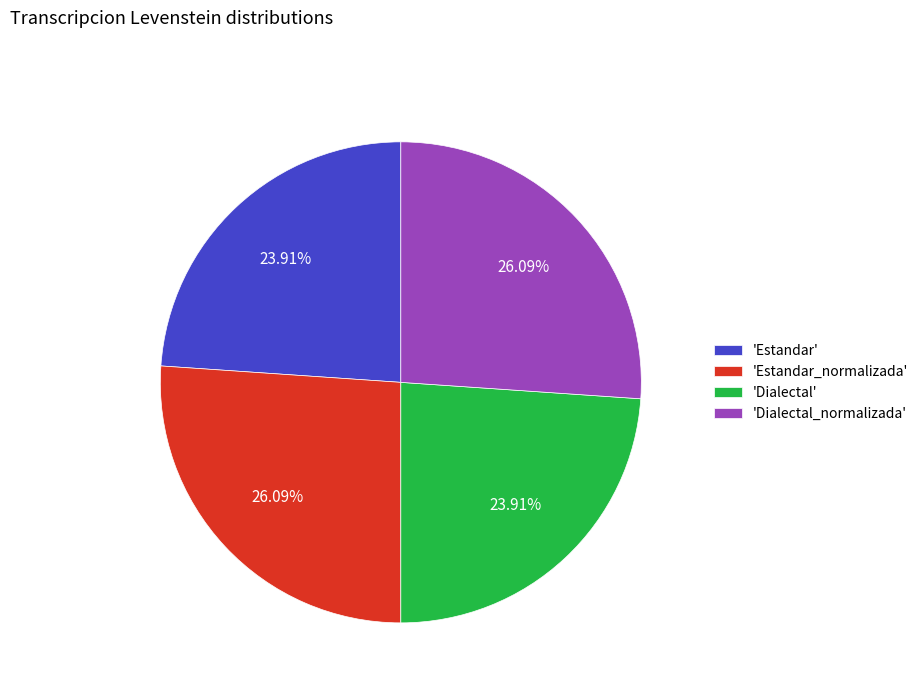

Does 'Dialectal_normalizada' account for over 50% of the chart?

No